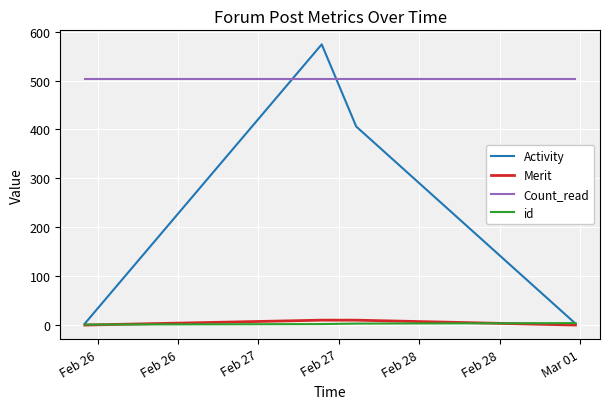

Which series has the largest range (max minus min)?

Activity